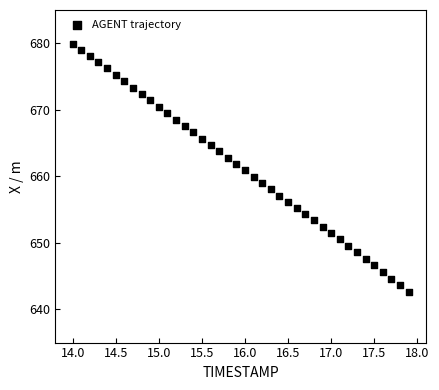

What is the range of X values (max minus min)?

3.9